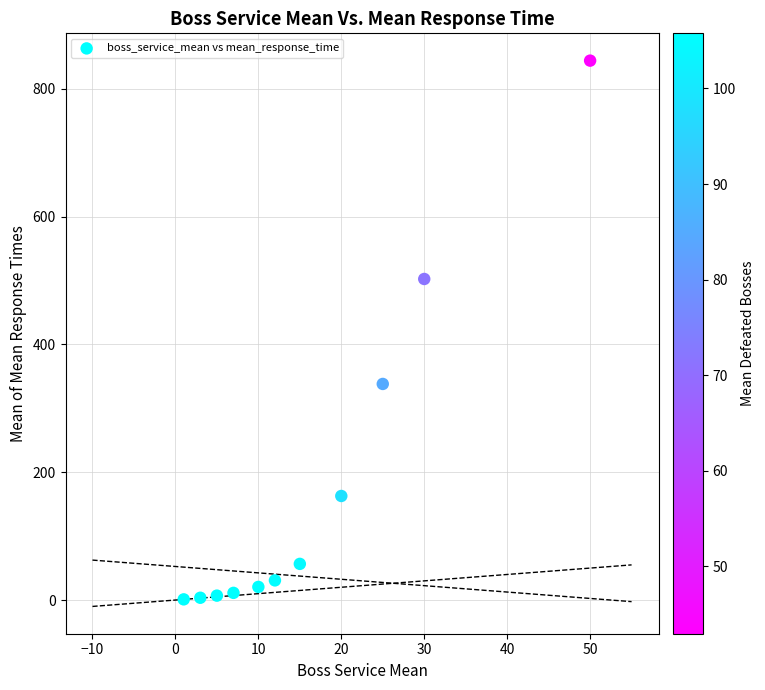

What is the range of X values (max minus min)?

49.0